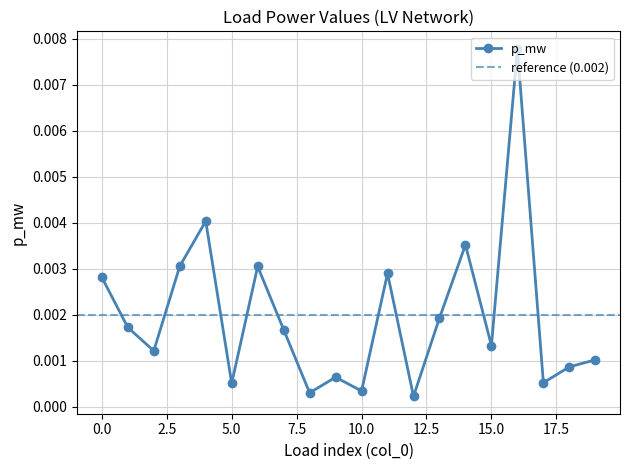

Where is the first local maximum?

4